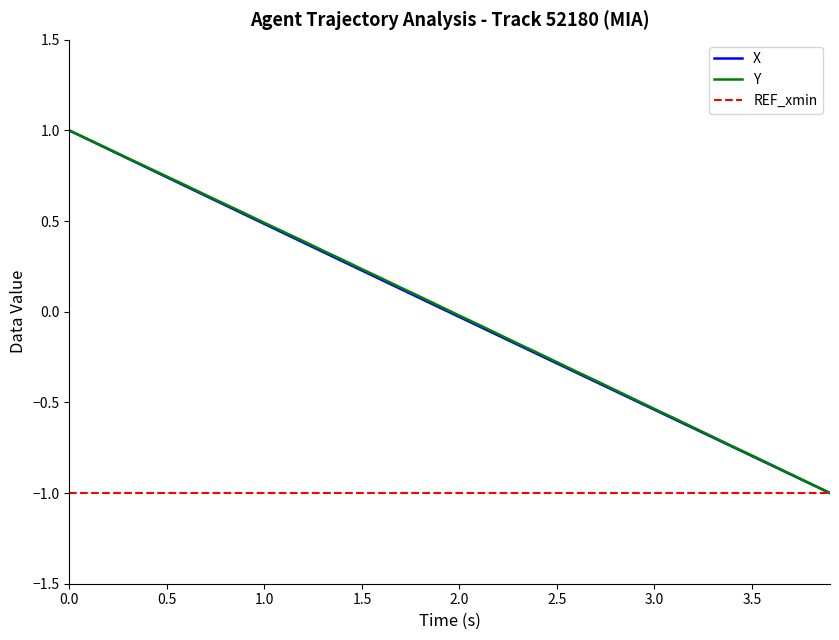

What is the maximum value shown in the chart?

1.0